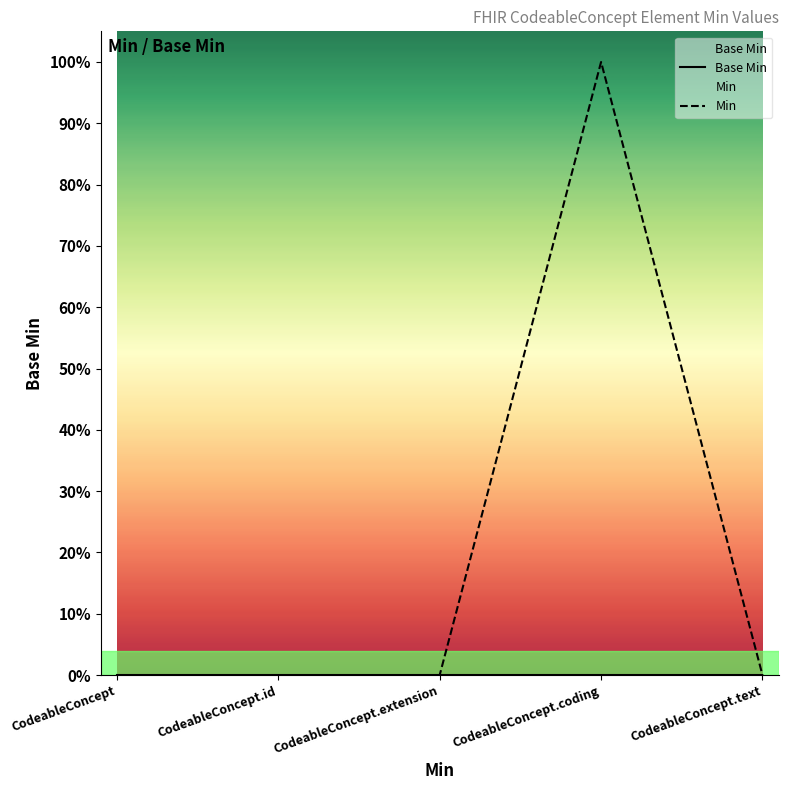

True or false: Base Min and Min intersect in this chart.

False